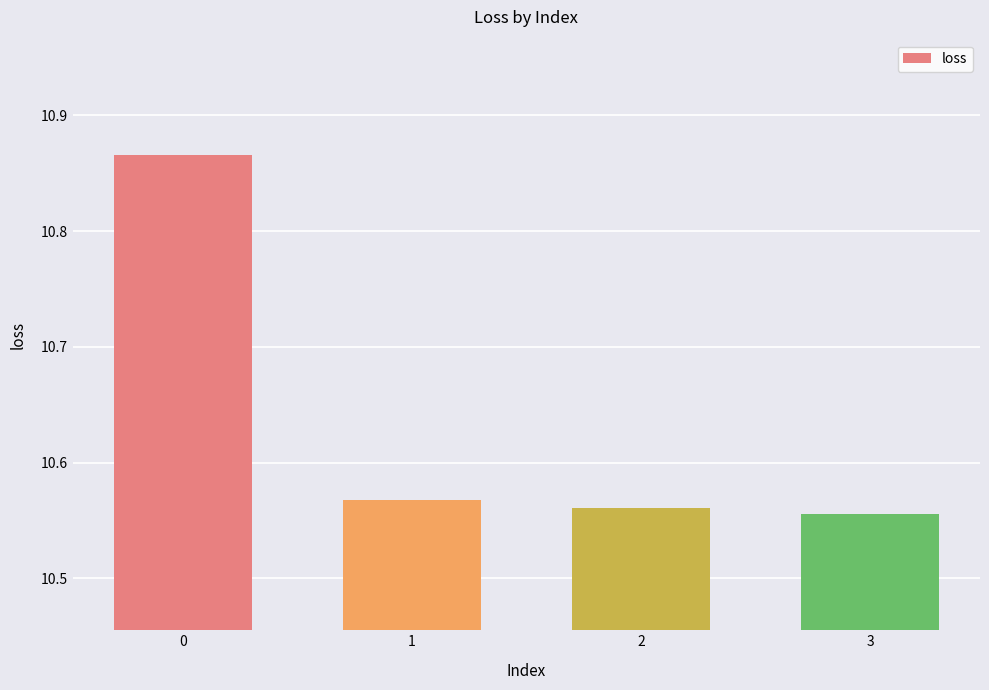

What is the difference between the maximum and minimum values?

0.3